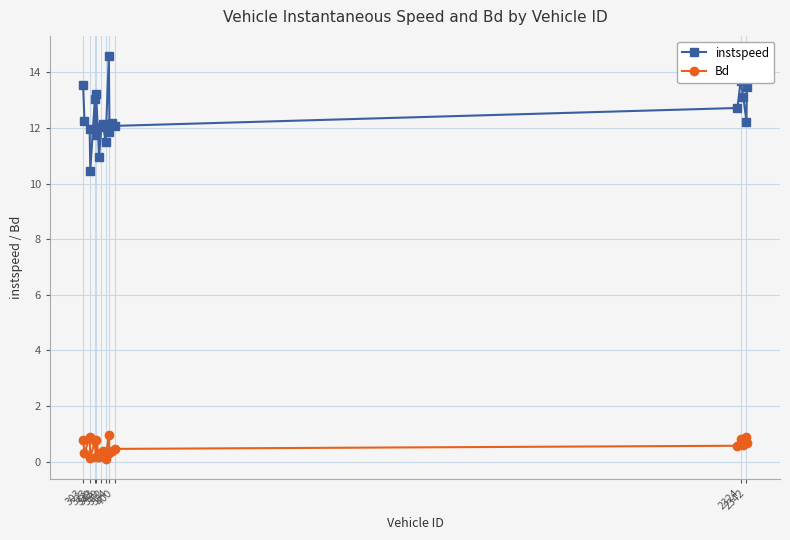

Rank the series by their maximum value, from highest to lowest.

instspeed, Bd